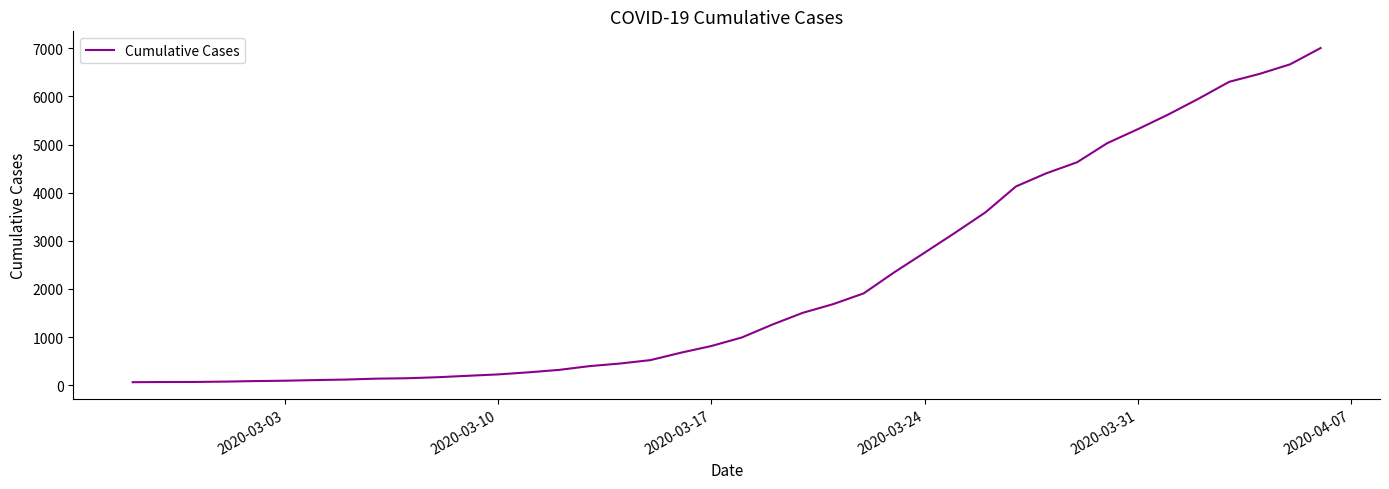

What is the difference between the maximum and minimum values?

6940